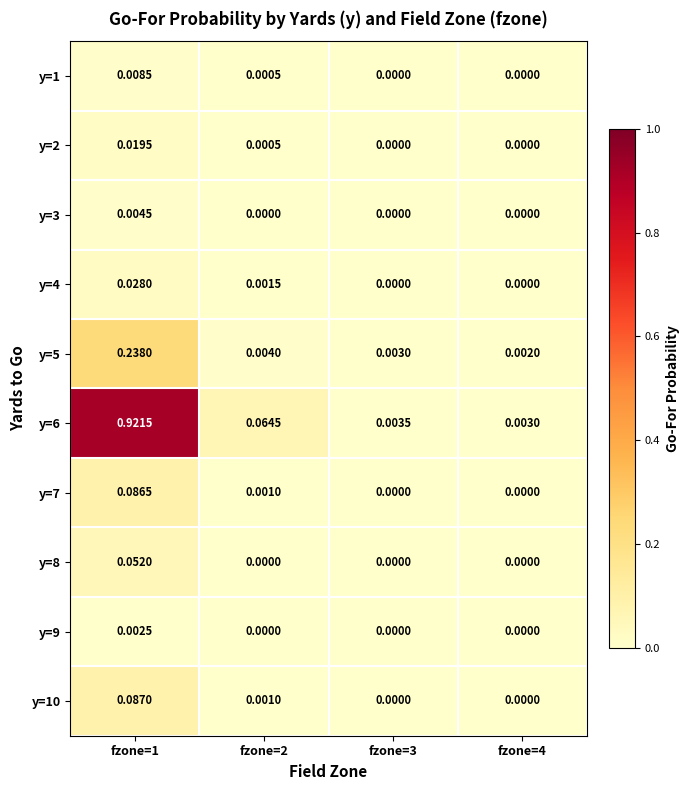

Is the value of y=7 at fzone=2 greater than the value of y=3 at fzone=4?

Yes